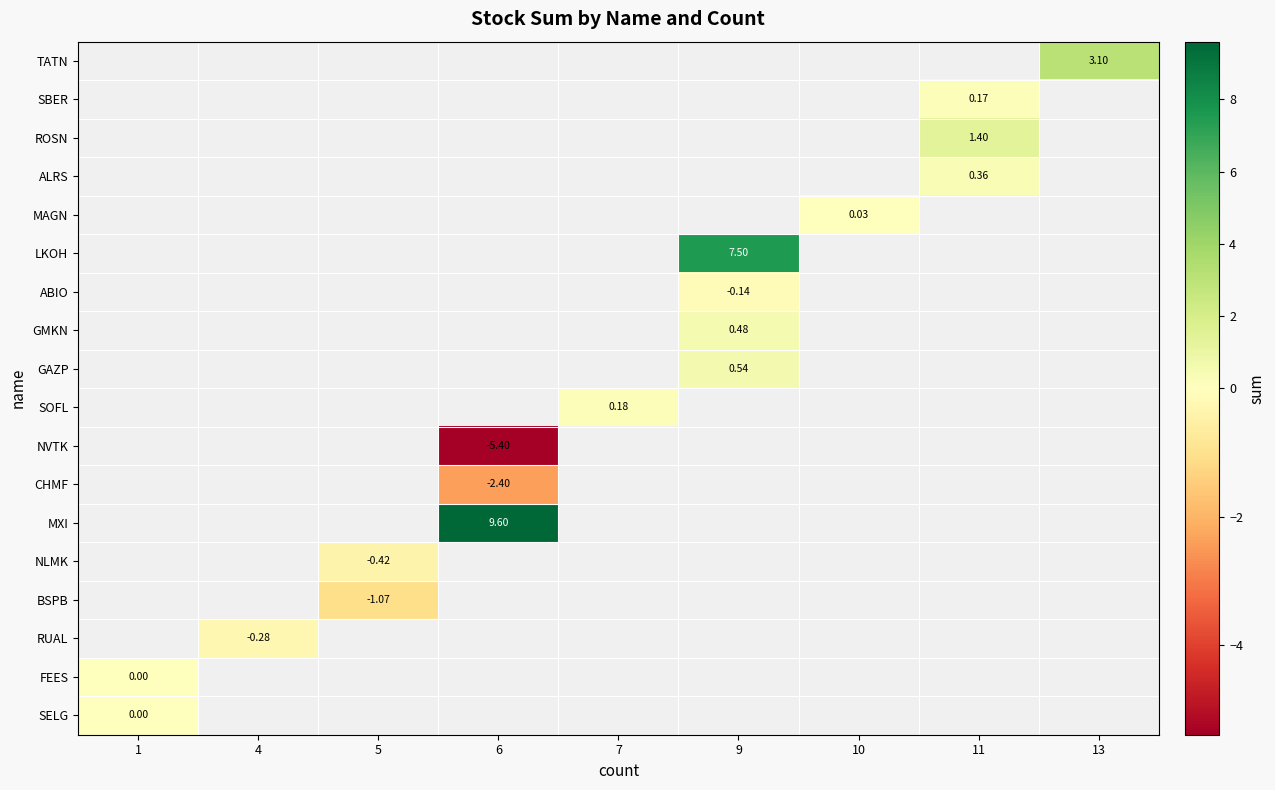

Is the value of MXI at 9 greater than the value of FEES at 7?

No